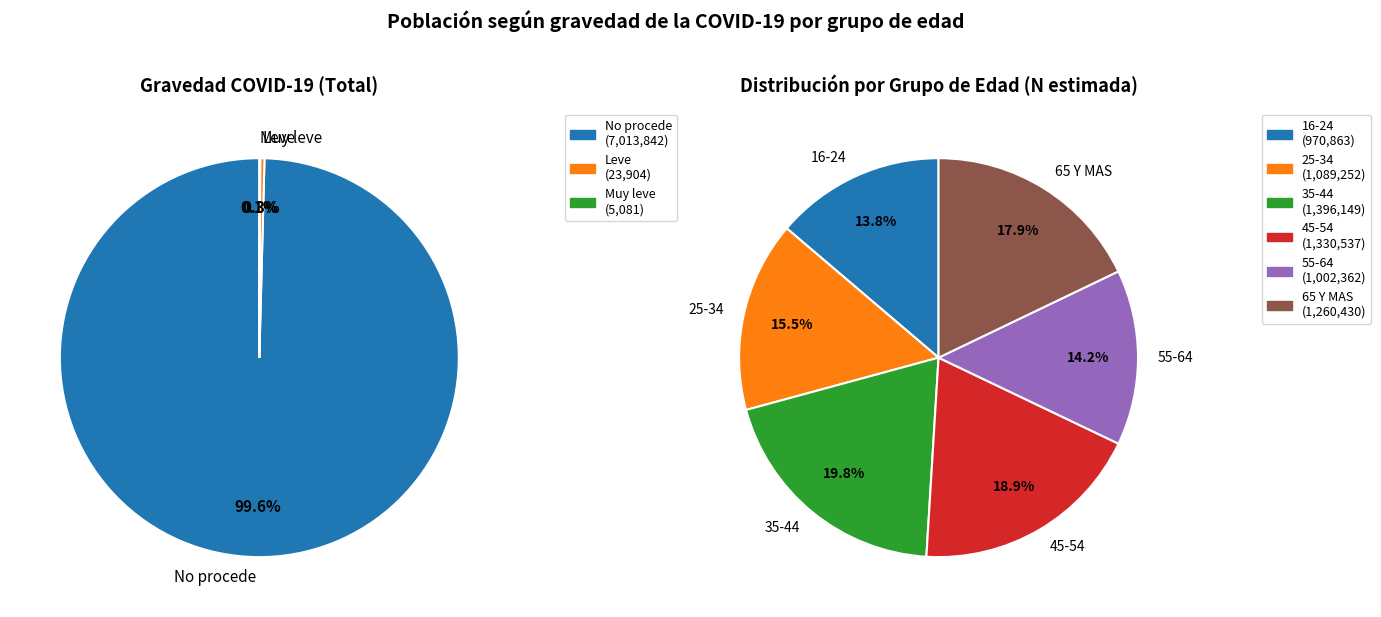

How many segments does this pie chart have?

6